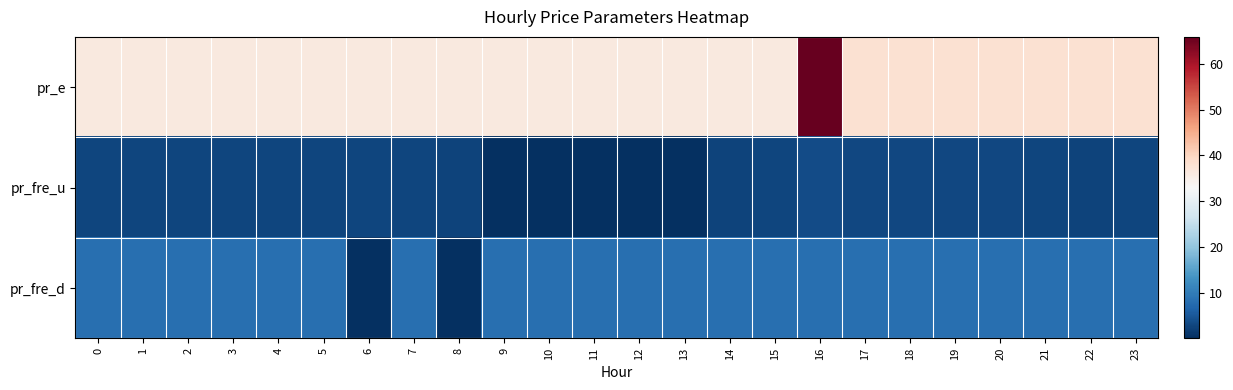

What is the difference between the highest and lowest values at 2?

33.6